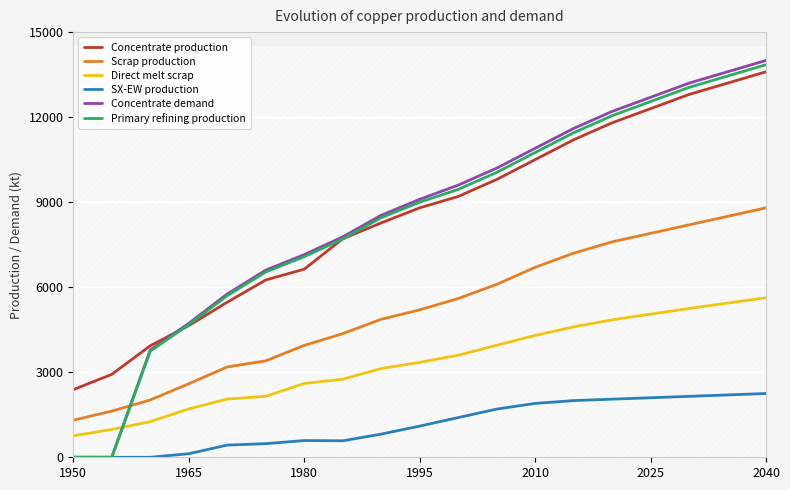

At which label is Concentrate demand closest to 7000?

1980